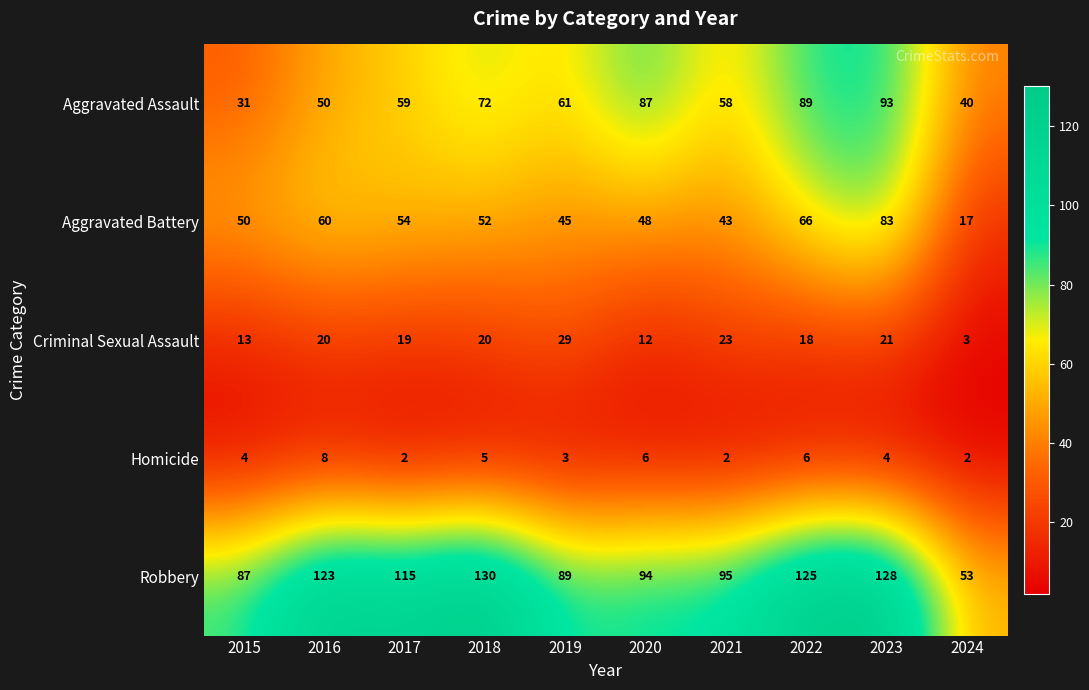

Between 2017 and 2018, which series saw the biggest shift?

Robbery